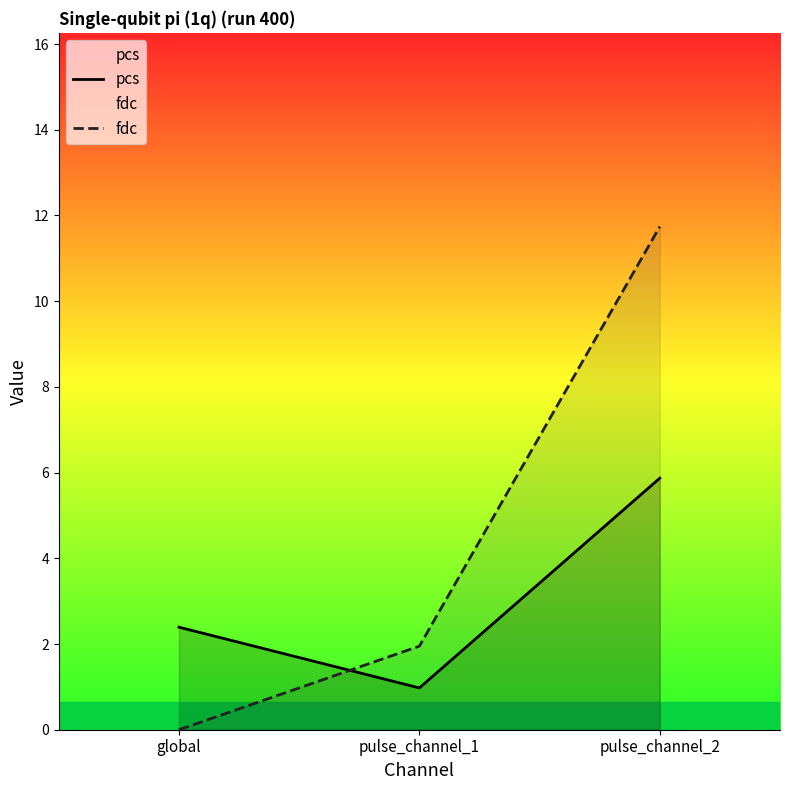

How many lines are shown in the chart?

2